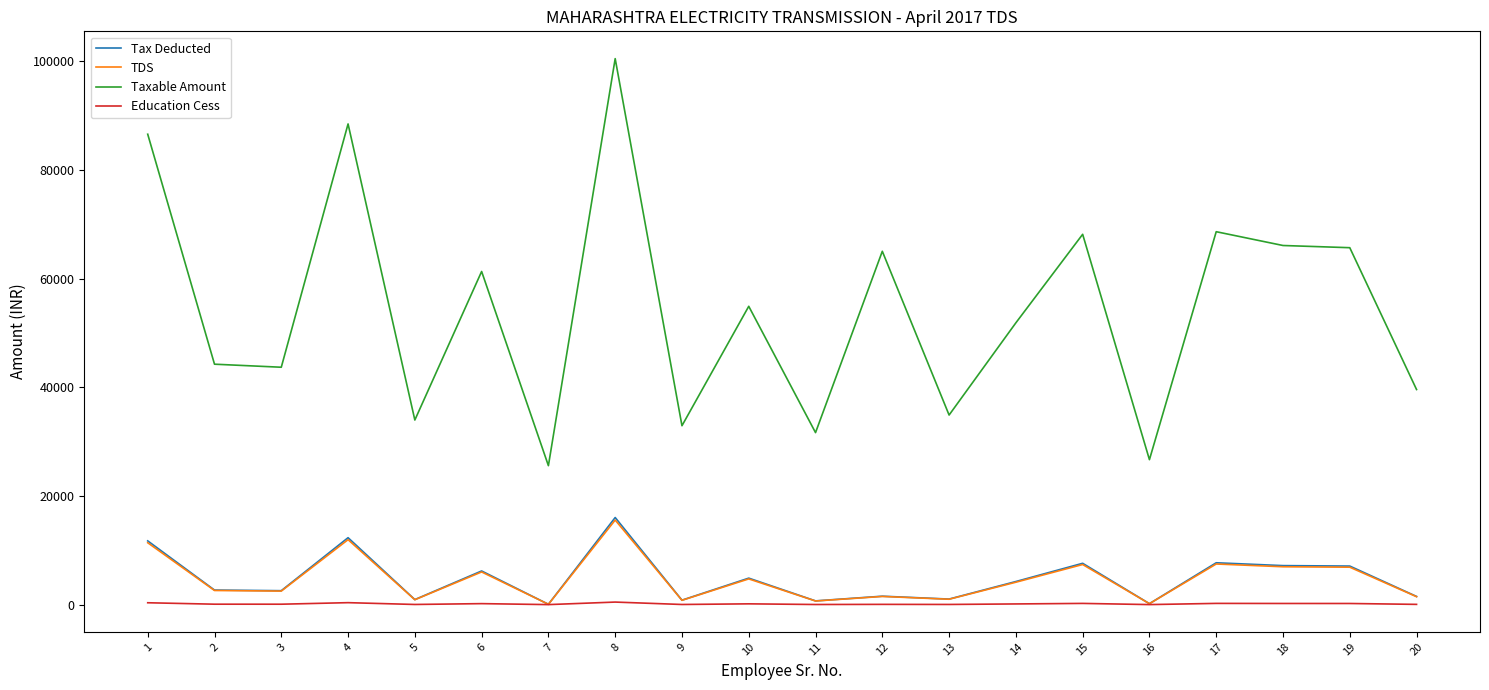

True or false: Tax Deducted and Taxable Amount cross at least once.

False